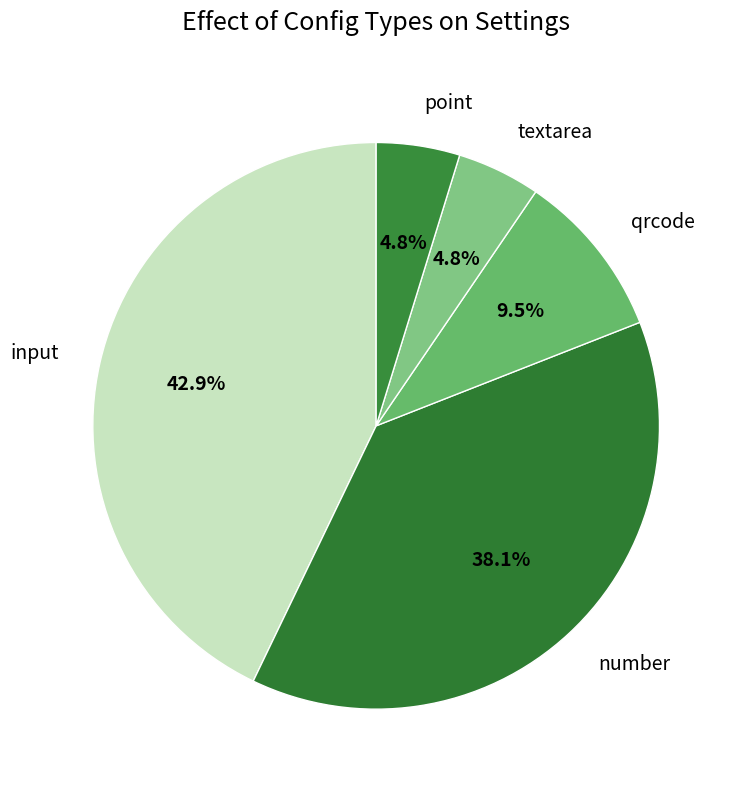

Approximately how many times larger is the value at input compared to number?

1.1